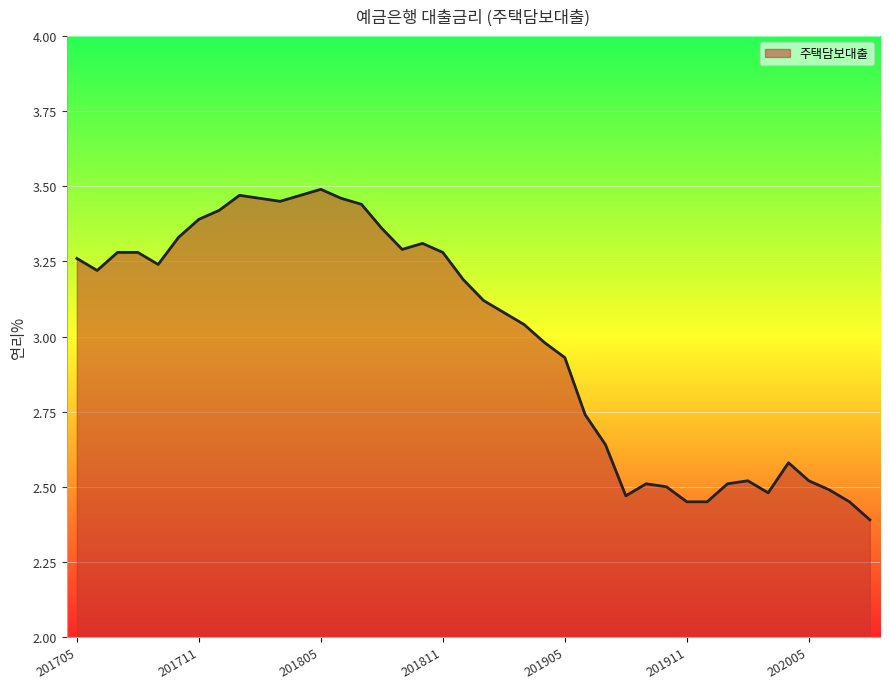

What is the smallest value displayed?

2.4